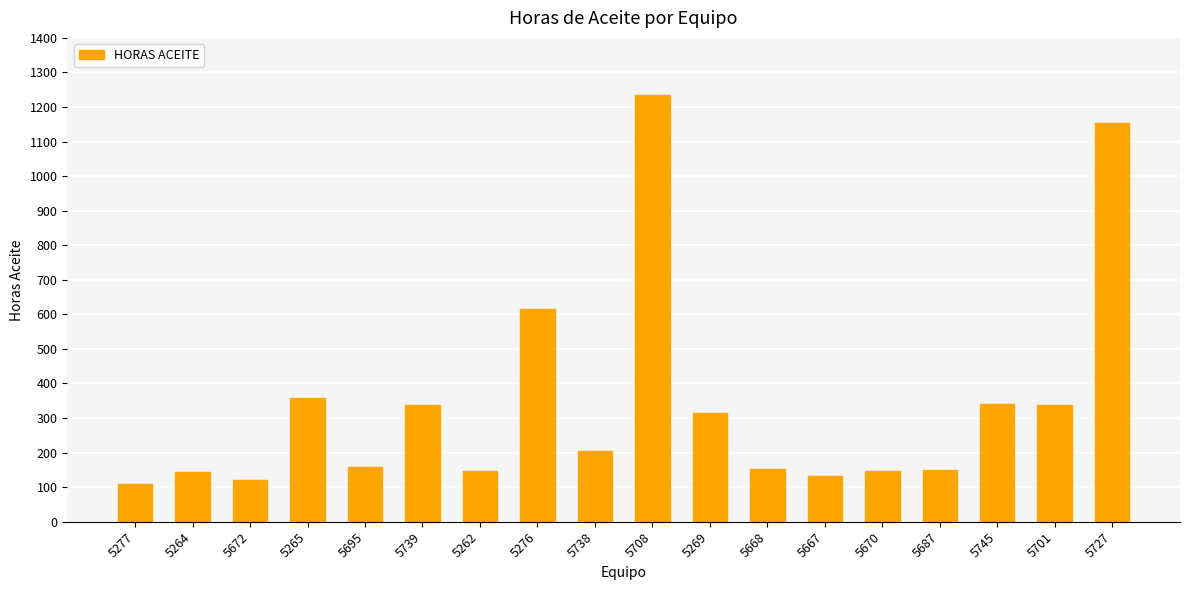

What is the sum of all values?

6160